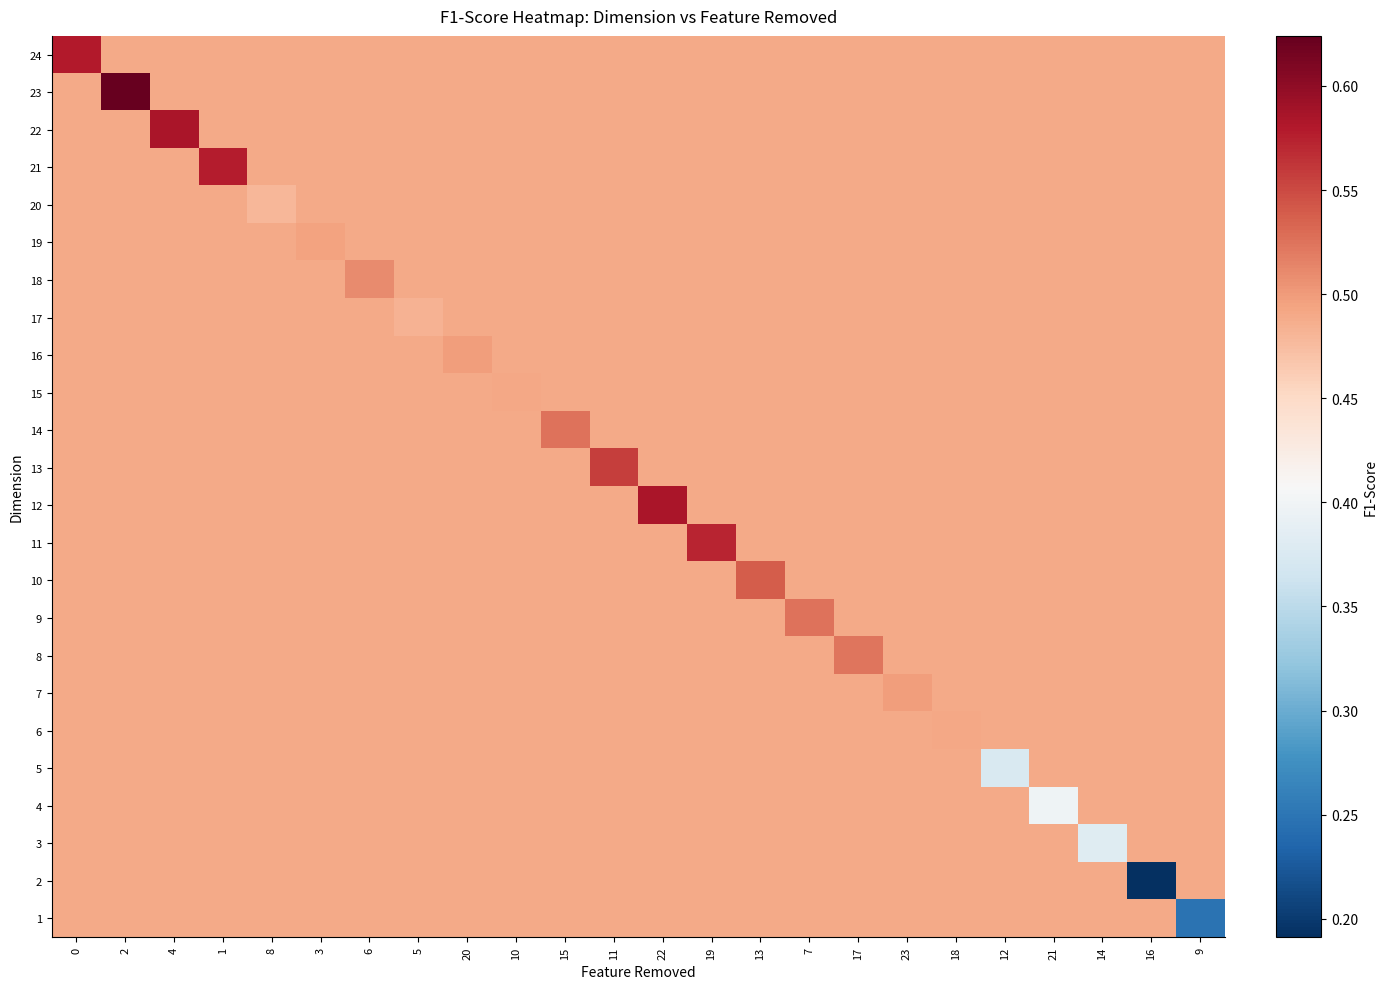

Count the number of categories in the chart.

24